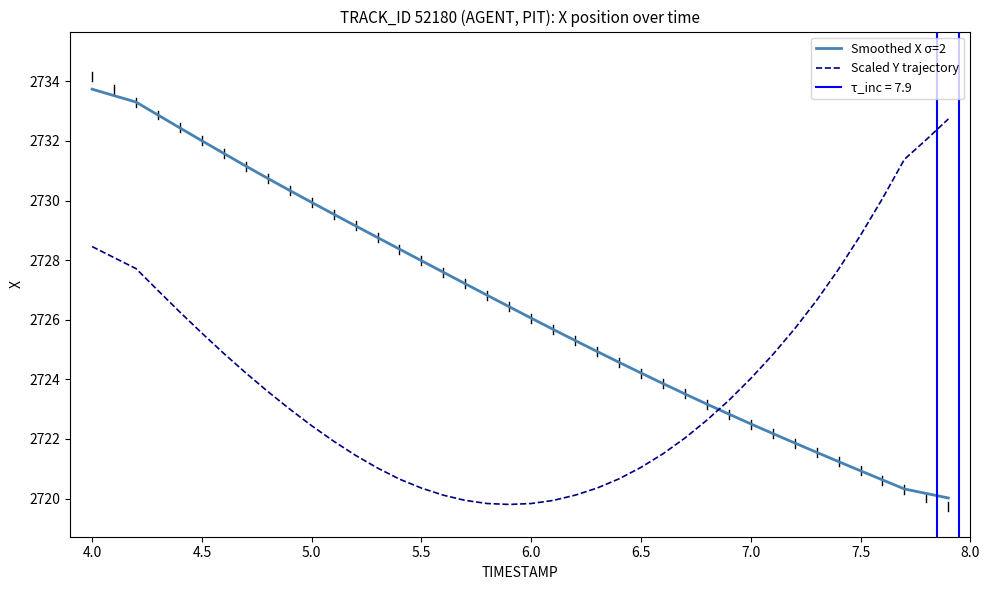

What is the approximate value of Smoothed X σ=2 at 7.5?

2720.9